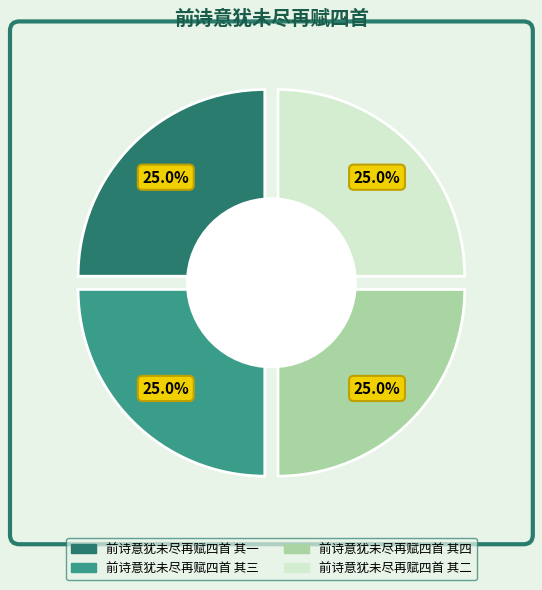

To the nearest percent, what is the combined percentage of 前诗意犹未尽再赋四首 其四 and 前诗意犹未尽再赋四首 其二?

50%